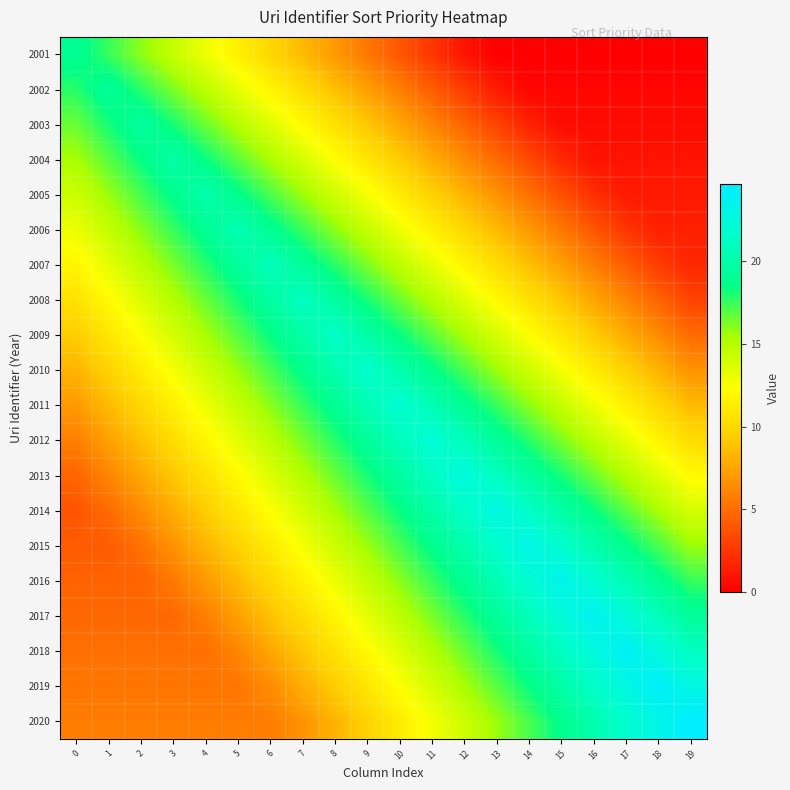

Which series has the largest range (max minus min)?

2001